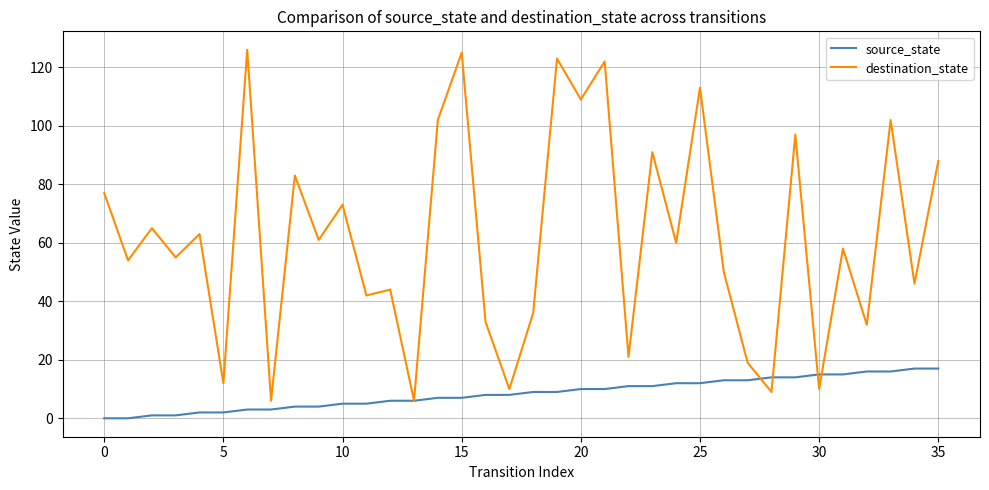

What is the lowest value of the destination_state series?

6